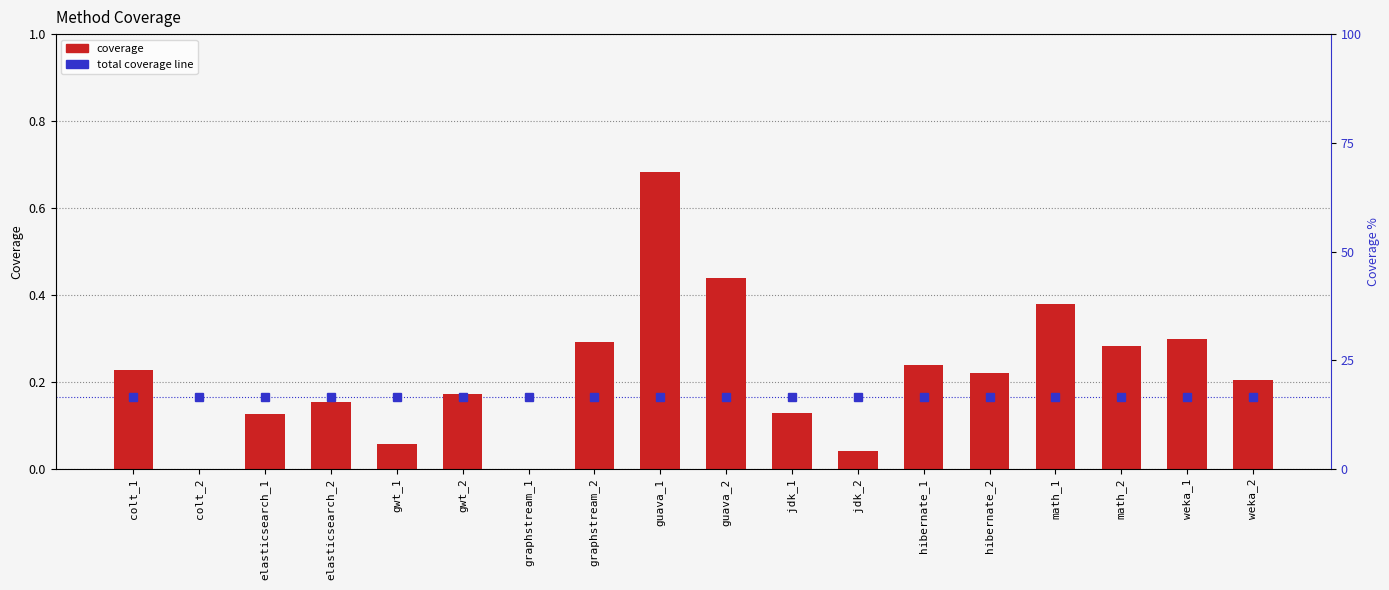

True or false: coverage has a value of 0.4 at colt_1.

False